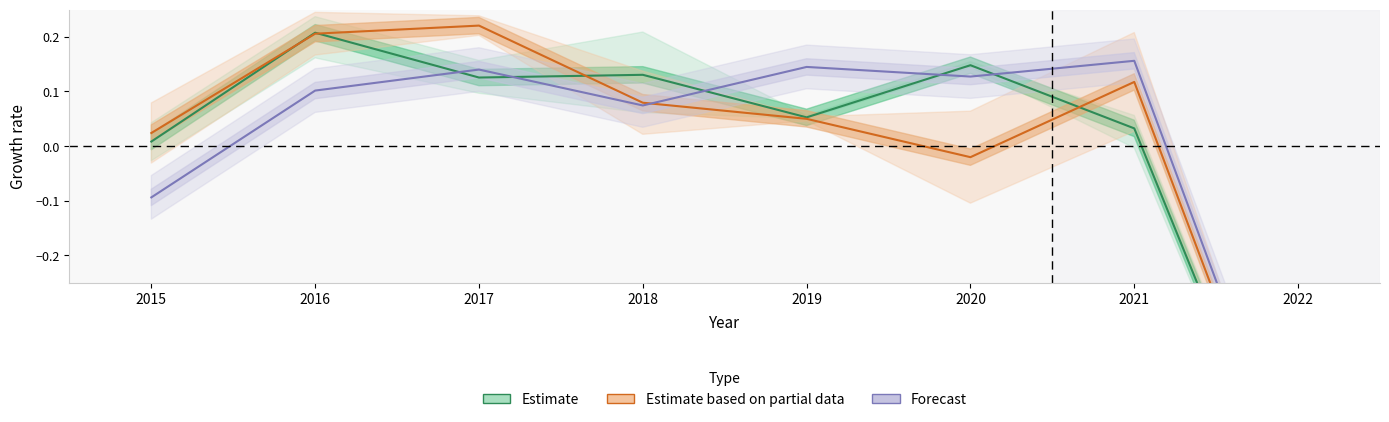

At which category does Forecast reach its first local valley?

2018